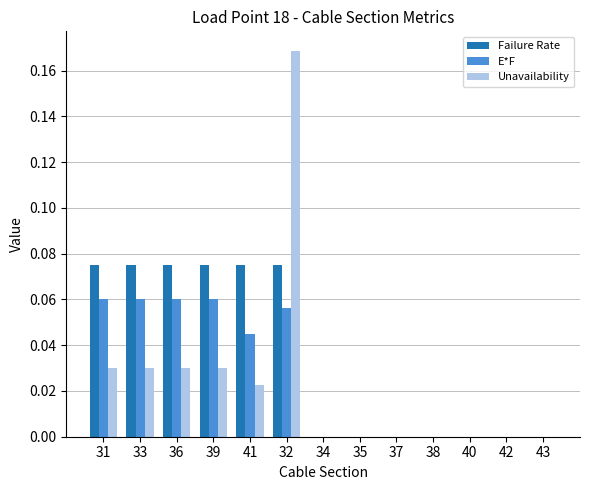

Count the number of categories in the chart.

13